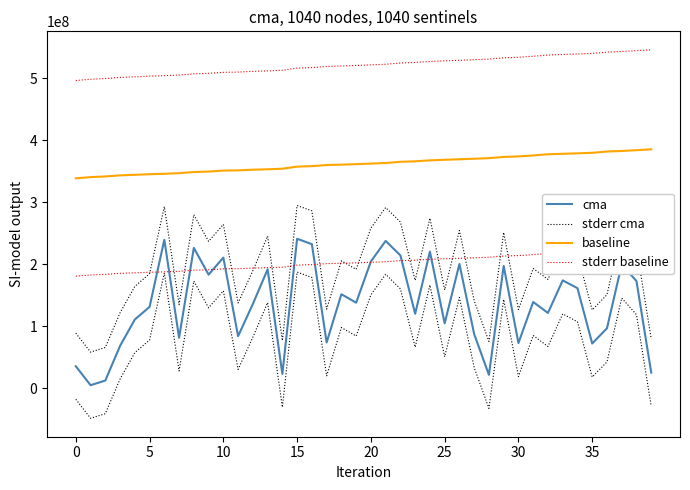

What are all the series names shown in the legend?

cma, stderr cma, baseline, stderr baseline